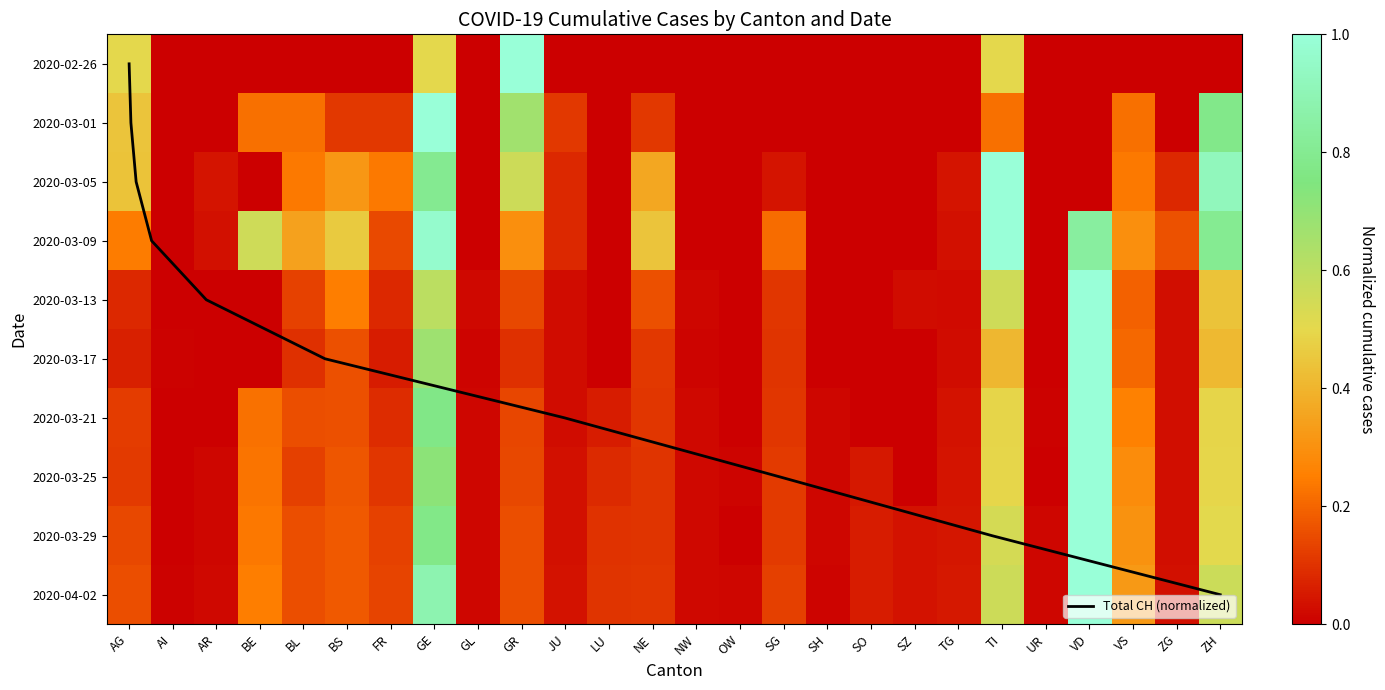

Reading left to right, extract all data points from this chart.

AG: AG=0.5	AI=0.0	AR=0.0	BE=0.0	BL=0.0	BS=0.0	FR=0.0	GE=0.5	GL=0.0	GR=1.0	JU=0.0	LU=0.0	NE=0.0	NW=0.0	OW=0.0	SG=0.0	SH=0.0	SO=0.0	SZ=0.0	TG=0.0	TI=0.5	UR=0.0	VD=0.0	VS=0.0	ZG=0.0	ZH=0.0
AI: AG=0.4	AI=0.0	AR=0.0	BE=0.2	BL=0.2	BS=0.1	FR=0.1	GE=1.0	GL=0.0	GR=0.7	JU=0.1	LU=0.0	NE=0.1	NW=0.0	OW=0.0	SG=0.0	SH=0.0	SO=0.0	SZ=0.0	TG=0.0	TI=0.2	UR=0.0	VD=0.0	VS=0.2	ZG=0.0	ZH=0.8
AR: AG=0.4	AI=0.0	AR=0.0	BE=0.0	BL=0.2	BS=0.3	FR=0.2	GE=0.8	GL=0.0	GR=0.6	JU=0.1	LU=0.0	NE=0.4	NW=0.0	OW=0.0	SG=0.0	SH=0.0	SO=0.0	SZ=0.0	TG=0.0	TI=1.0	UR=0.0	VD=0.0	VS=0.2	ZG=0.1	ZH=0.9
BE: AG=0.2	AI=0.0	AR=0.0	BE=0.6	BL=0.3	BS=0.5	FR=0.1	GE=1.0	GL=0.0	GR=0.3	JU=0.1	LU=0.0	NE=0.4	NW=0.0	OW=0.0	SG=0.2	SH=0.0	SO=0.0	SZ=0.0	TG=0.0	TI=1.0	UR=0.0	VD=0.8	VS=0.3	ZG=0.2	ZH=0.8
BL: AG=0.1	AI=0.0	AR=0.0	BE=0.0	BL=0.1	BS=0.2	FR=0.1	GE=0.6	GL=0.0	GR=0.1	JU=0.0	LU=0.0	NE=0.2	NW=0.0	OW=0.0	SG=0.1	SH=0.0	SO=0.0	SZ=0.0	TG=0.0	TI=0.6	UR=0.0	VD=1.0	VS=0.2	ZG=0.0	ZH=0.4
BS: AG=0.1	AI=0.0	AR=0.0	BE=0.0	BL=0.1	BS=0.2	FR=0.1	GE=0.7	GL=0.0	GR=0.1	JU=0.0	LU=0.0	NE=0.1	NW=0.0	OW=0.0	SG=0.1	SH=0.0	SO=0.0	SZ=0.0	TG=0.0	TI=0.4	UR=0.0	VD=1.0	VS=0.2	ZG=0.0	ZH=0.4
FR: AG=0.1	AI=0.0	AR=0.0	BE=0.2	BL=0.2	BS=0.2	FR=0.1	GE=0.8	GL=0.0	GR=0.1	JU=0.0	LU=0.1	NE=0.1	NW=0.0	OW=0.0	SG=0.1	SH=0.0	SO=0.0	SZ=0.0	TG=0.0	TI=0.5	UR=0.0	VD=1.0	VS=0.3	ZG=0.0	ZH=0.5
GE: AG=0.1	AI=0.0	AR=0.0	BE=0.2	BL=0.1	BS=0.2	FR=0.1	GE=0.7	GL=0.0	GR=0.1	JU=0.0	LU=0.1	NE=0.1	NW=0.0	OW=0.0	SG=0.1	SH=0.0	SO=0.0	SZ=0.0	TG=0.0	TI=0.5	UR=0.0	VD=1.0	VS=0.3	ZG=0.0	ZH=0.5
GL: AG=0.1	AI=0.0	AR=0.0	BE=0.2	BL=0.2	BS=0.2	FR=0.1	GE=0.8	GL=0.0	GR=0.2	JU=0.0	LU=0.1	NE=0.1	NW=0.0	OW=0.0	SG=0.1	SH=0.0	SO=0.1	SZ=0.0	TG=0.0	TI=0.5	UR=0.0	VD=1.0	VS=0.3	ZG=0.0	ZH=0.5
GR: AG=0.2	AI=0.0	AR=0.0	BE=0.2	BL=0.2	BS=0.2	FR=0.1	GE=0.9	GL=0.0	GR=0.2	JU=0.0	LU=0.1	NE=0.1	NW=0.0	OW=0.0	SG=0.1	SH=0.0	SO=0.1	SZ=0.0	TG=0.0	TI=0.6	UR=0.0	VD=1.0	VS=0.3	ZG=0.0	ZH=0.6